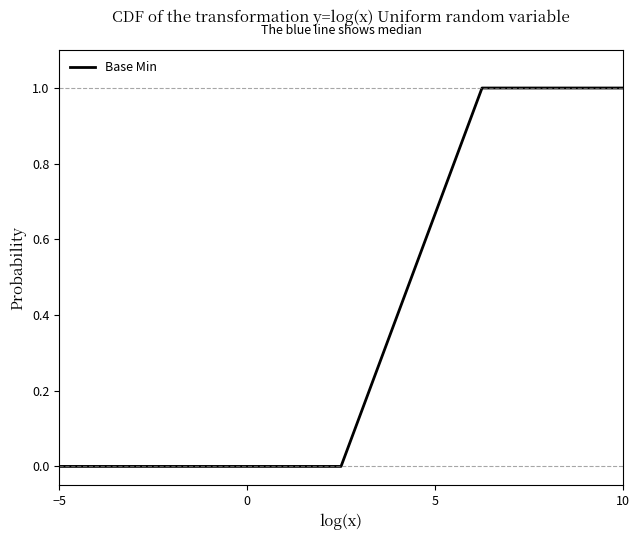

How many distinct data groups are displayed?

1